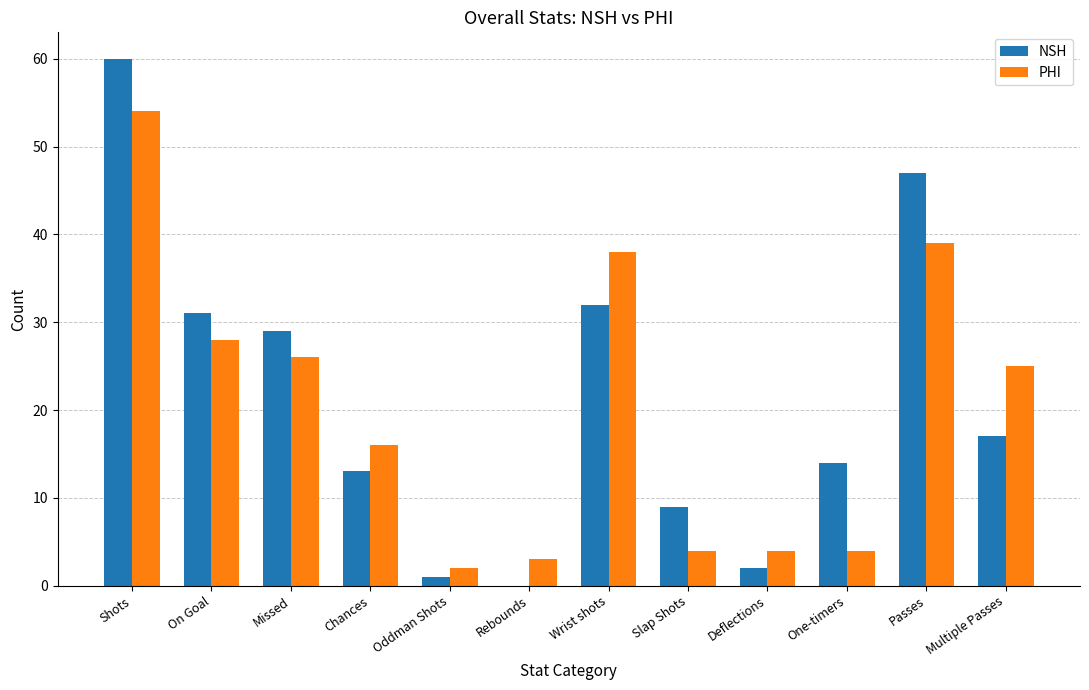

At which category does the chart reach its peak across all series?

Shots